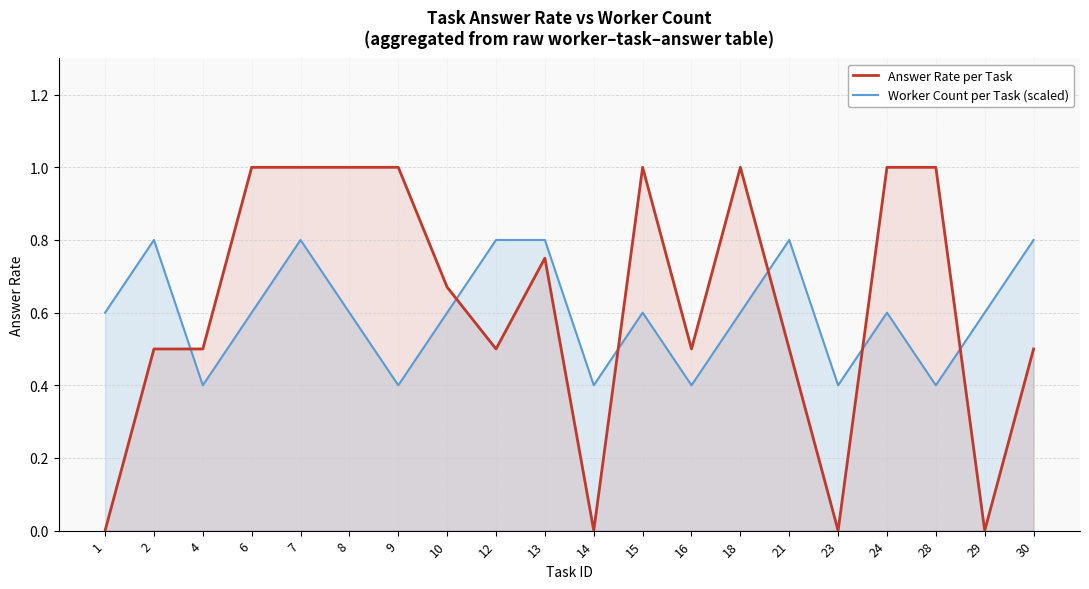

Which category has the lowest value in the Answer Rate per Task series?

1